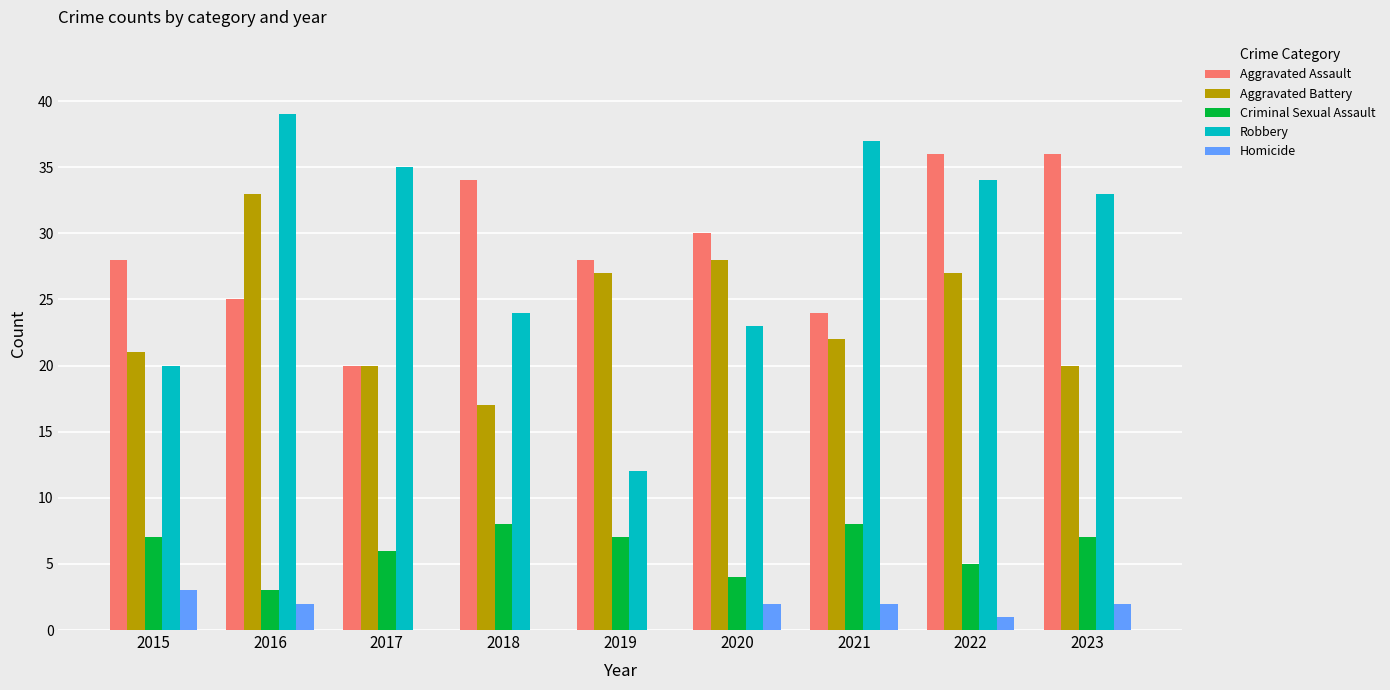

What is the difference between the Robbery values at 2016 and 2018?

15